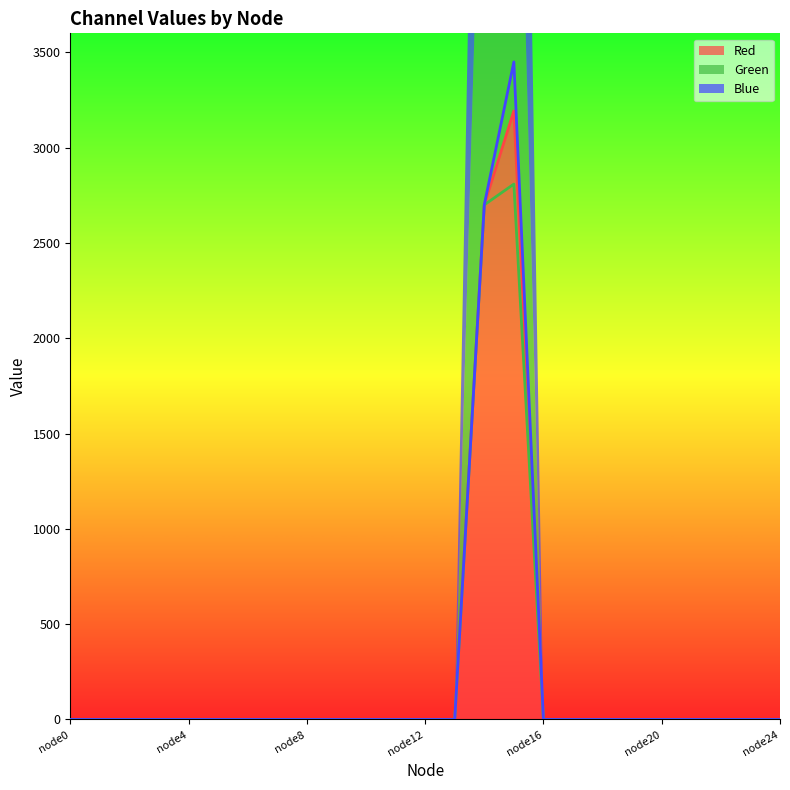

Does the chart display data point markers on the line(s)?

No